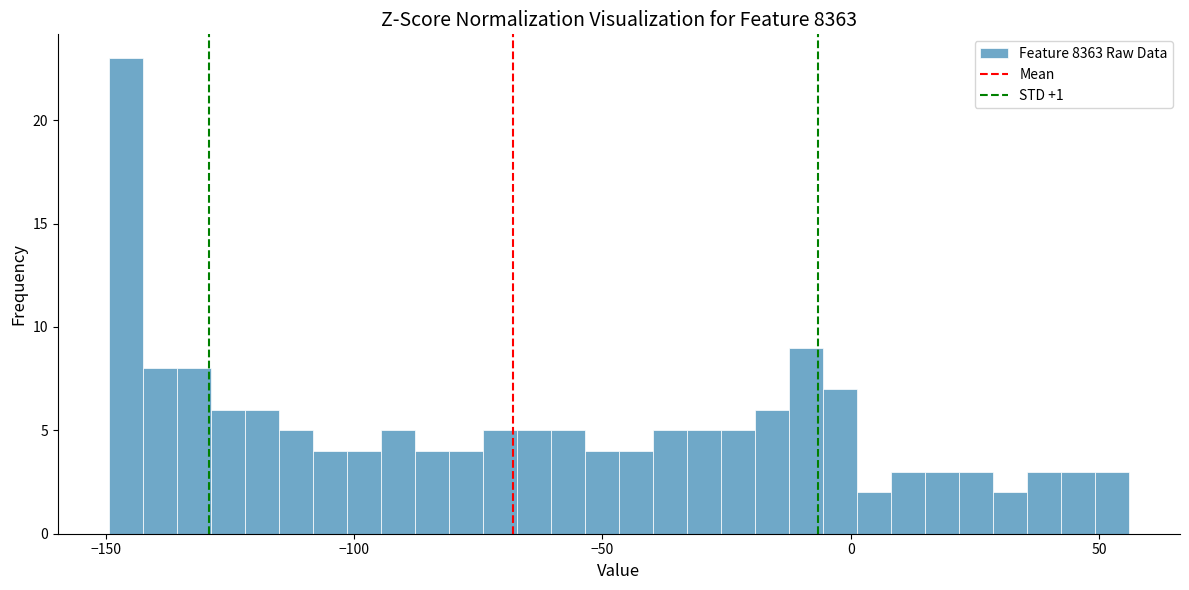

Read against the x-axis, roughly where is the centre of the tallest bar?

-145